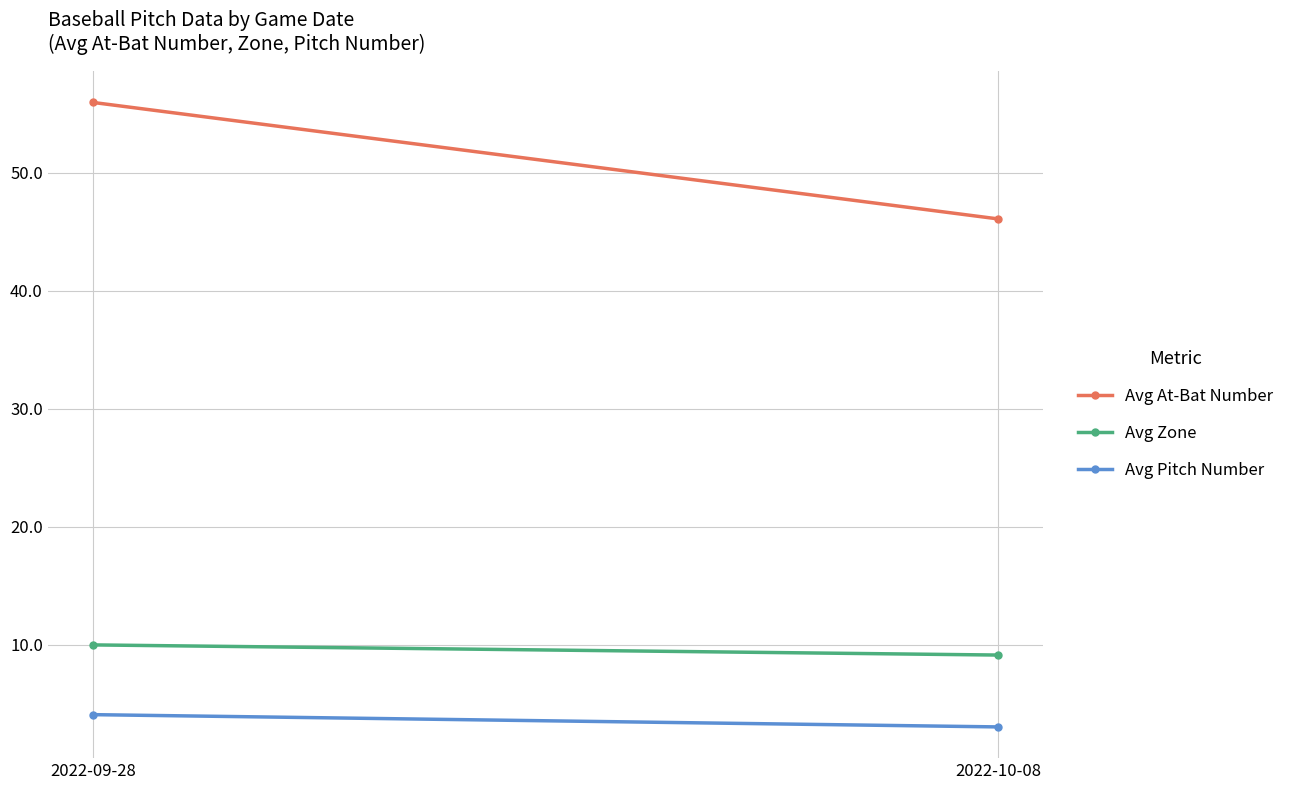

Which series has the widest spread of values?

Avg At-Bat Number